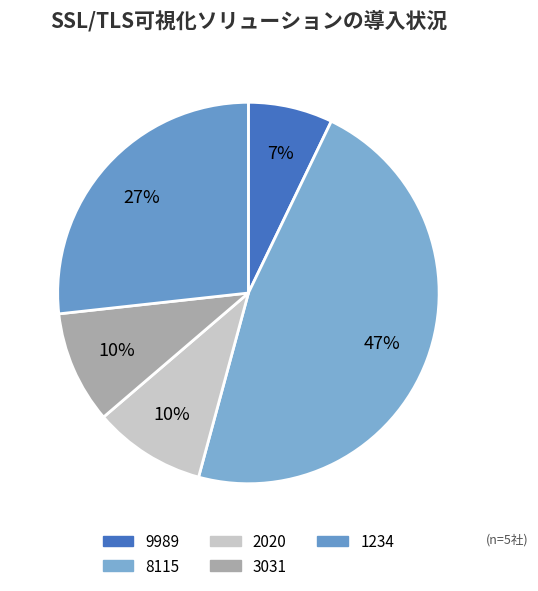

The 2020 slice represents 10% of the pie. True or false?

True